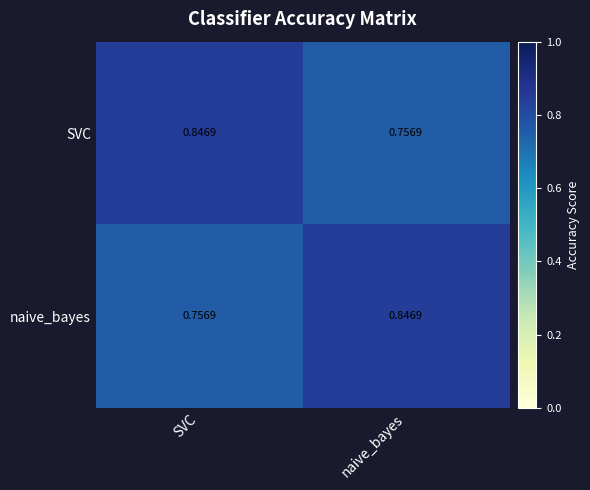

At SVC, list the series in order from smallest to largest.

naive_bayes, SVC